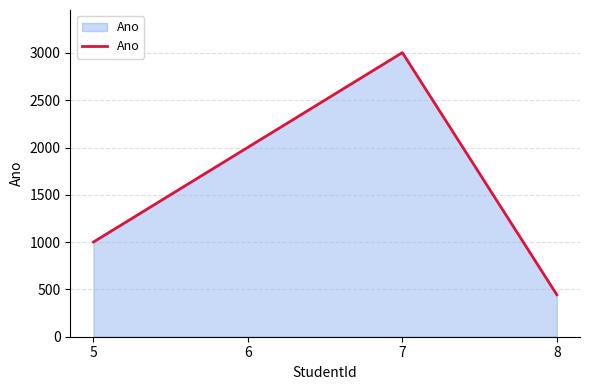

The value at 5 is 484. True or false?

False